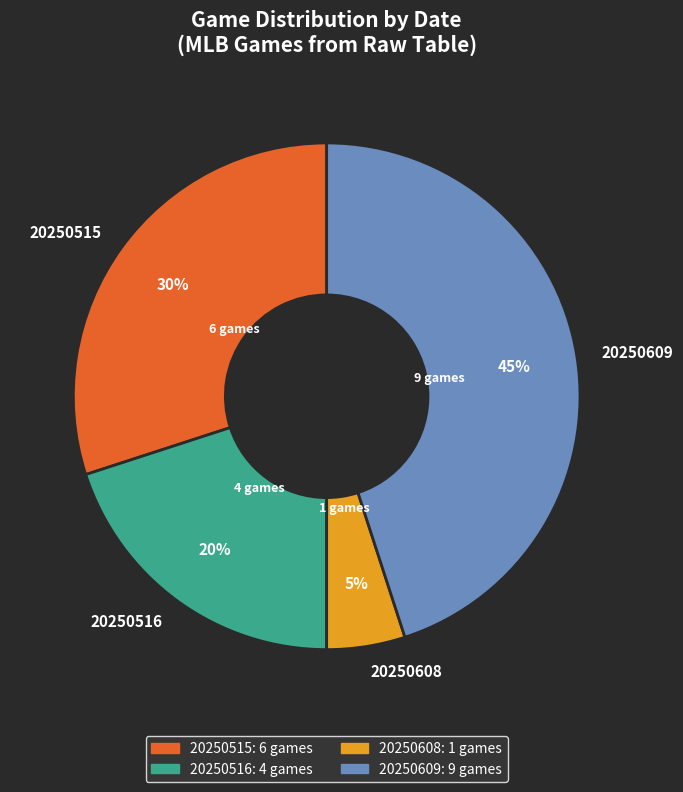

Combined, do 20250608 and 20250515 account for over 50%?

No